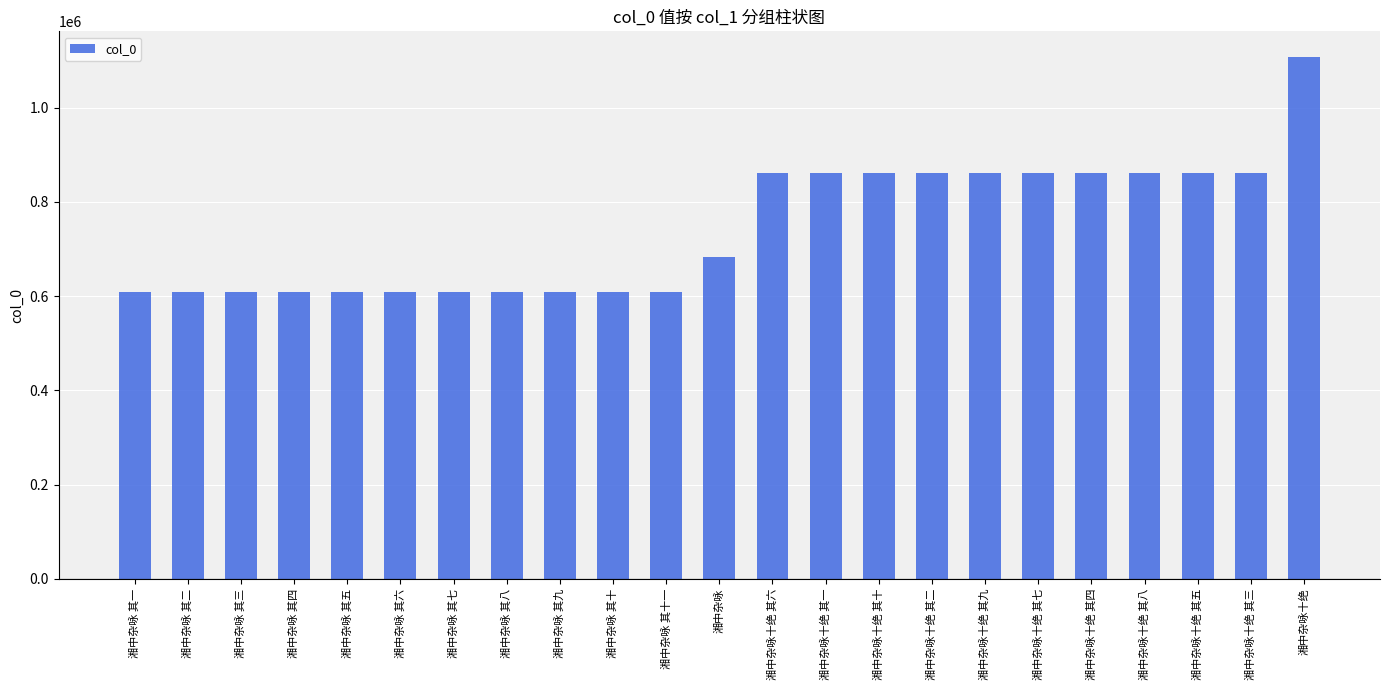

How many bars are there in total?

23